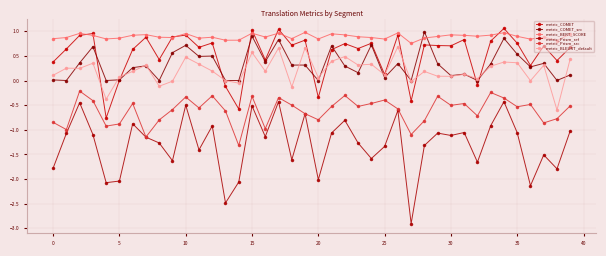

Which series has the largest total across all categories?

metric_BERT_SCORE